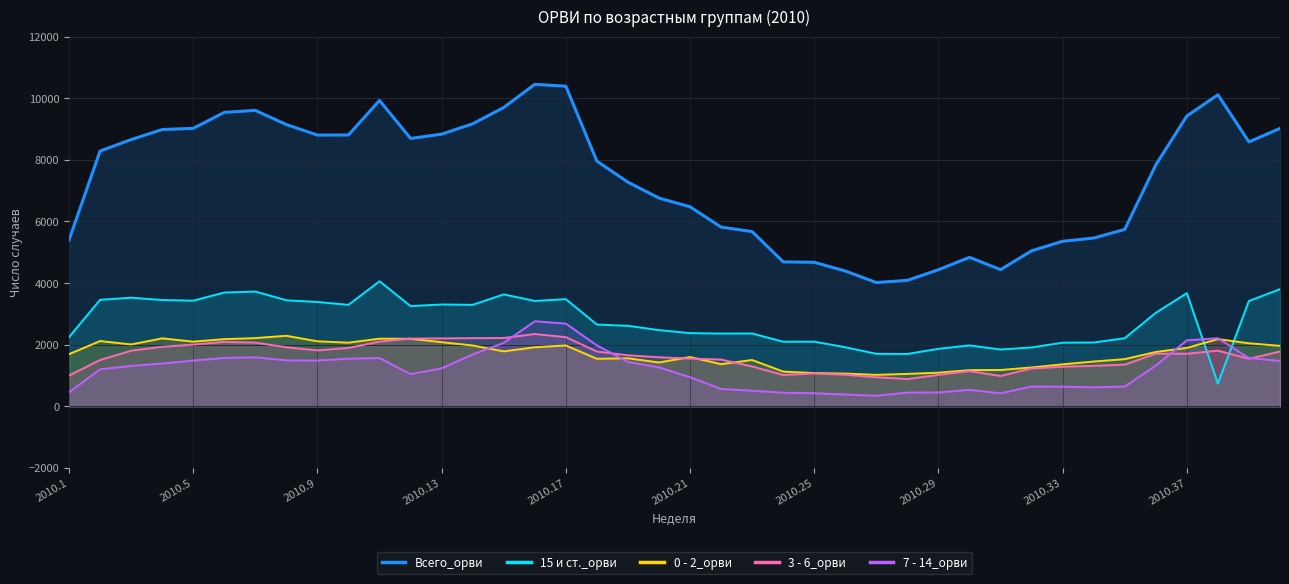

What is the value of the 15 и ст._орви point at the 10th from the left?

3295